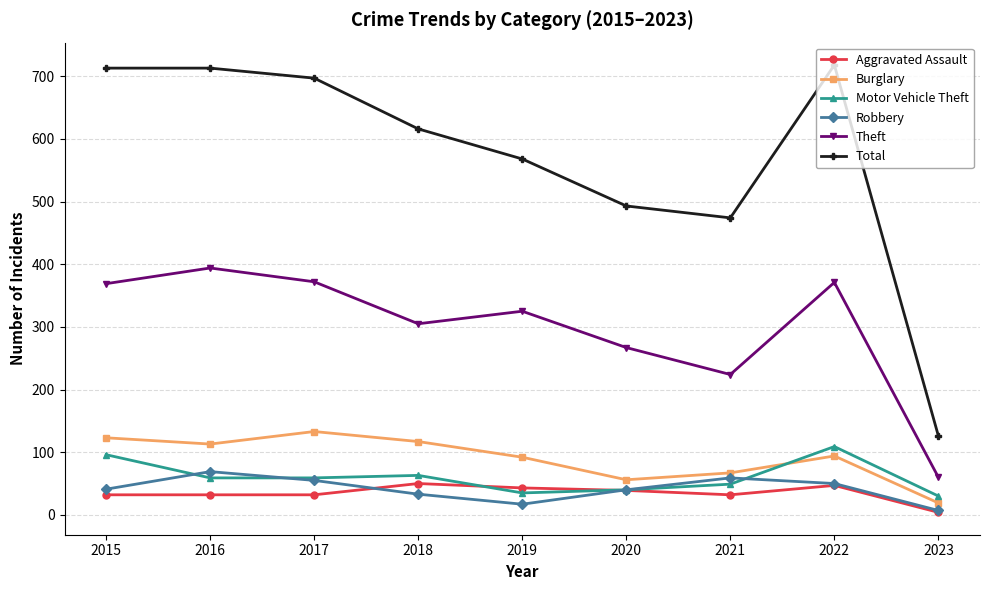

What is the value of the Motor Vehicle Theft point at the 6th from the left?

40